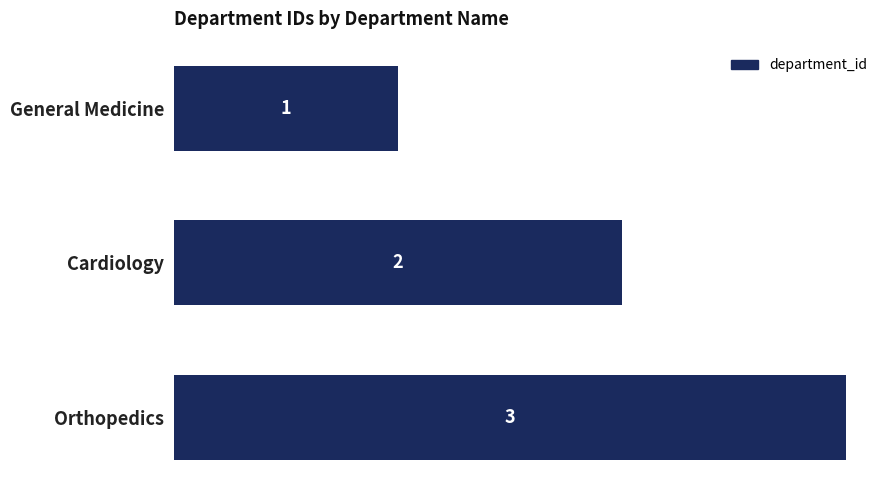

What is the label of the 2nd bar from the top?

Cardiology